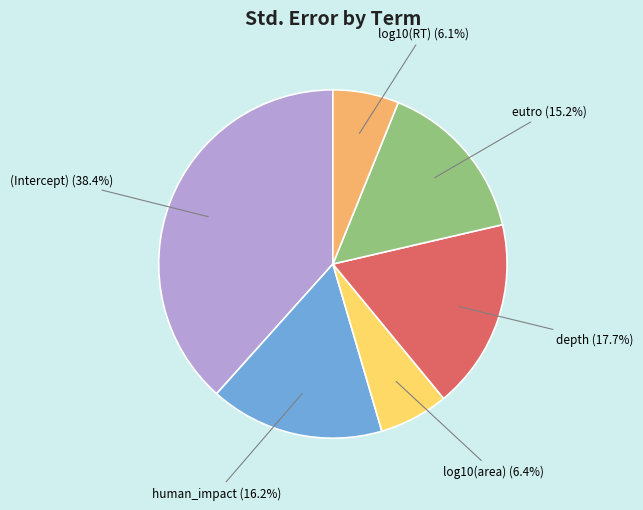

Which has a higher value, log10(area) (6.4%) or (Intercept) (38.4%)?

(Intercept) (38.4%)